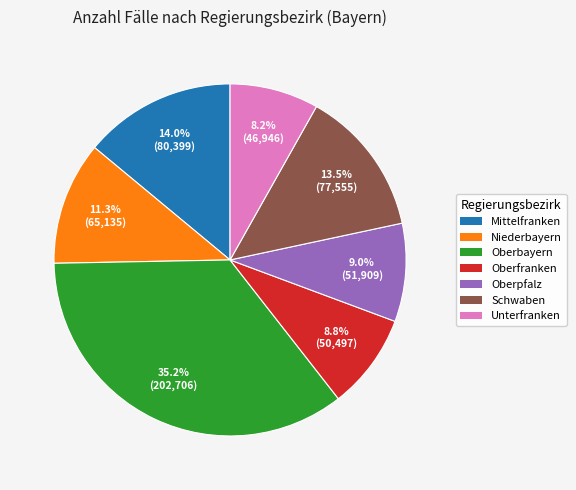

What is the smallest slice in the pie chart?

Unterfranken